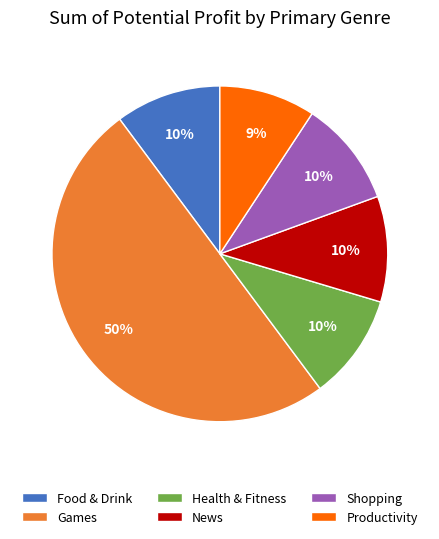

How many slices are in this pie chart?

6